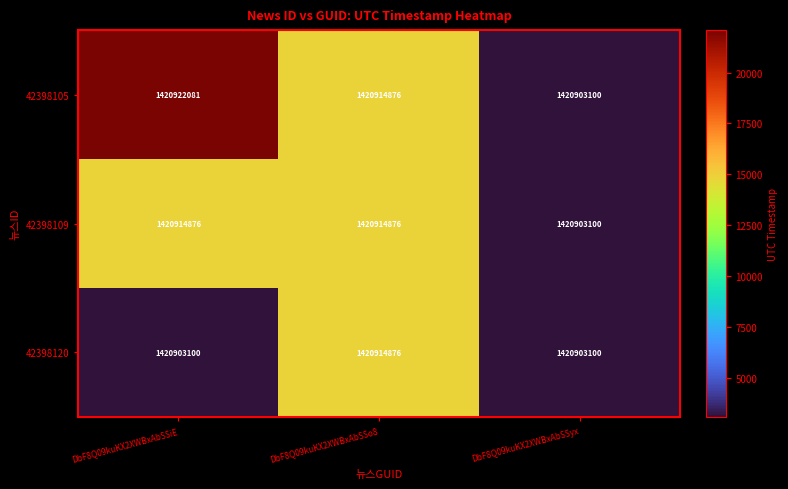

At how many categories does at least one series exceed 1420910744?

2